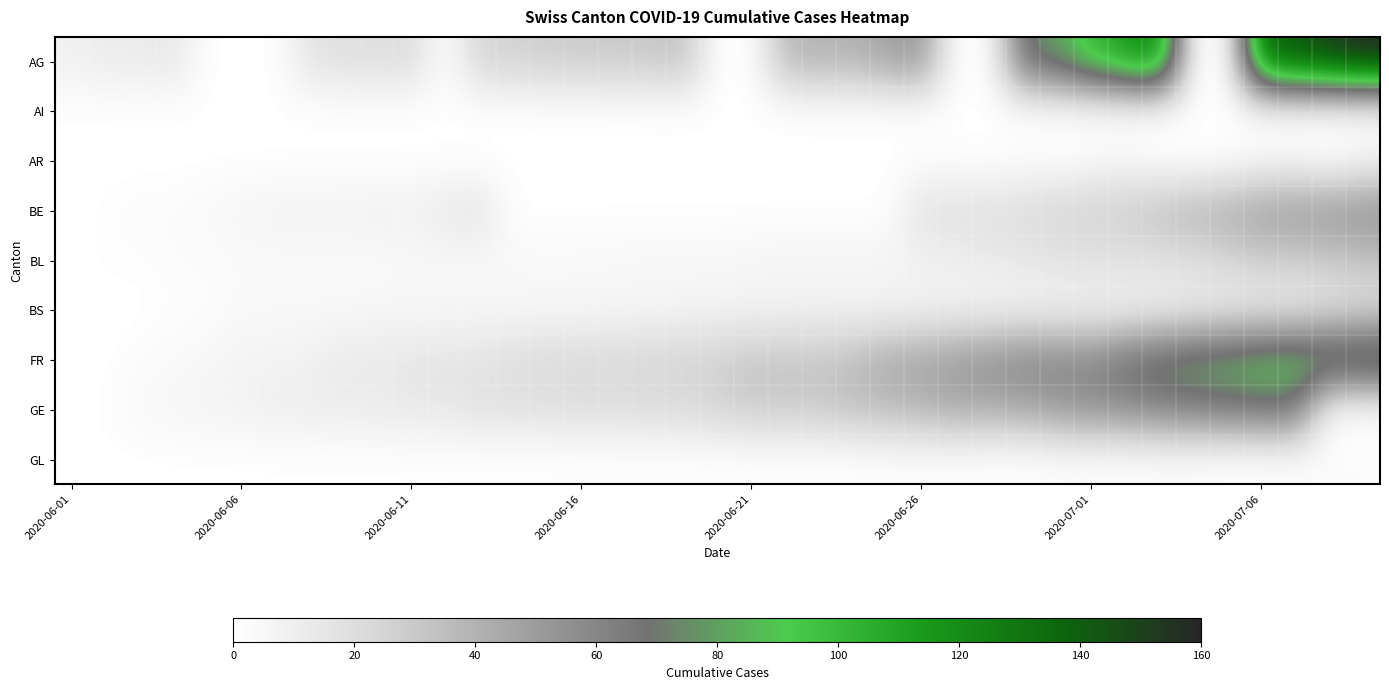

Reading left to right, extract all data points from this chart.

AG: 9	12	12	15	0	0	0	17	19	19	21	0	25	26	28	29	30	30	34	0	0	38	40	40	47	53	0	0	73	81	102	115	128	0	0	137	144	153	160
AI: 0	0	0	0	0	0	0	0	0	0	0	0	0	0	0	0	0	0	0	0	0	0	0	0	0	0	0	0	0	0	0	0	0	0	0	0	0	0	0
AR: 0	0	0	0	0	0	0	0	0	0	0	0	0	0	0	0	0	0	0	0	0	0	0	0	0	1	1	0	2	0	3	4	0	0	0	4	4	0	6
BE: 0	1	2	2	4	6	8	8	8	9	9	14	17	0	0	0	0	0	0	0	0	0	0	0	0	18	18	19	21	25	27	29	35	39	43	49	52	53	57
BL: 0	1	1	2	2	3	3	3	3	3	4	4	4	4	4	4	5	5	5	5	6	7	7	7	7	9	10	12	14	16	17	17	18	19	23	27	27	29	32
BS: 0	0	0	1	1	4	4	4	4	5	5	5	5	5	5	5	5	6	6	7	7	7	7	7	7	7	7	7	7	7	7	7	8	10	11	12	12	15	18
FR: 0	0	2	3	5	7	7	9	13	13	15	16	16	20	22	22	23	24	26	27	32	32	32	36	44	47	52	56	61	61	61	72	79	84	87	92	94	96	99
GE: 0	1	4	6	7	8	11	11	12	12	14	14	18	18	18	20	20	21	21	25	29	29	30	34	36	39	43	43	44	51	55	56	61	63	66	68	68	0	0
GL: 0	0	0	0	0	0	0	0	0	0	0	0	0	0	0	0	0	0	0	0	0	0	0	0	1	1	1	0	0	1	1	1	1	1	0	0	1	2	2